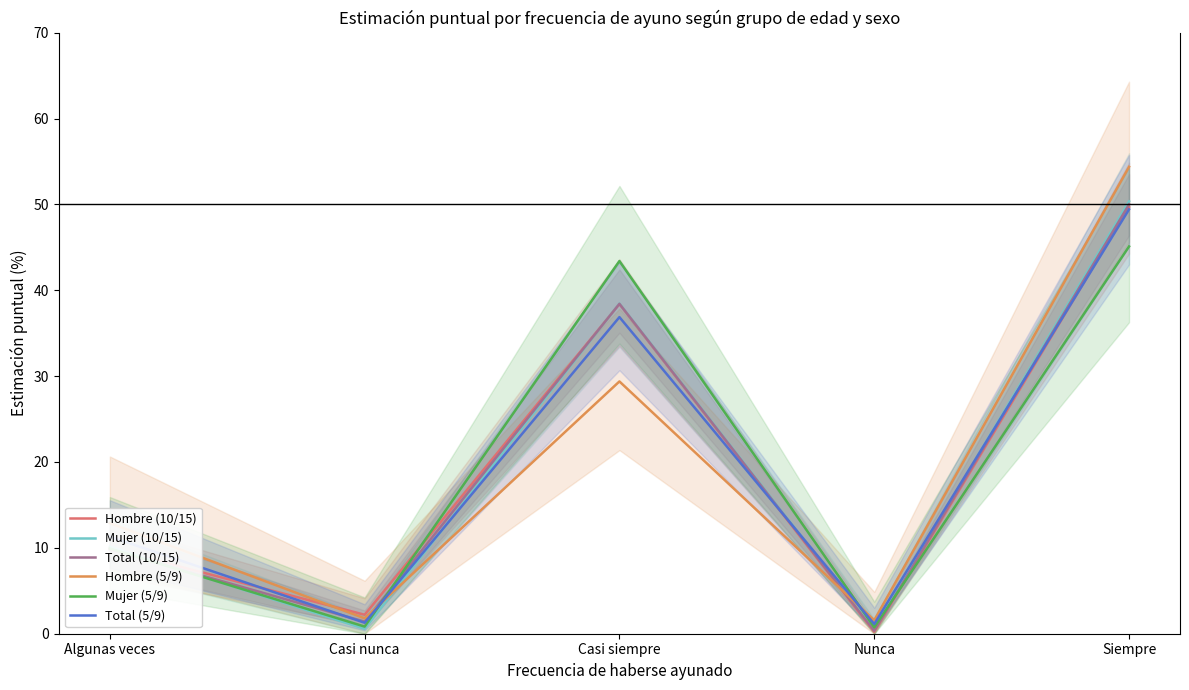

At which category does Hombre (10/15) reach its first local valley?

Casi nunca